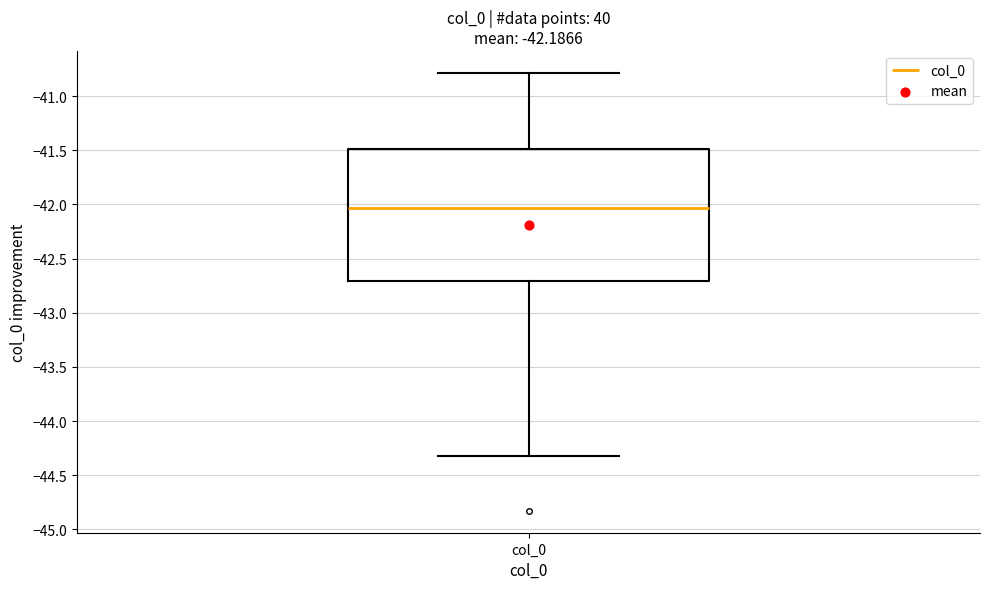

Transcribe this box plot: give where the median line is, the range the box spans, and where the two whiskers end, as read against the y-axis. The values are not printed on the chart, so give them approximately, as read against the axis.

median -42.05, box -42.70 to -41.50, whiskers -44.35 to -40.80